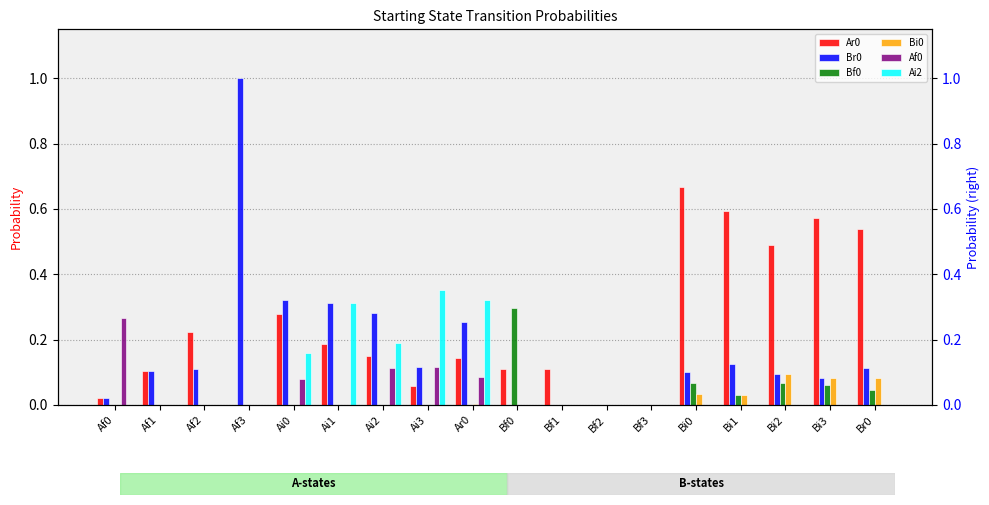

Is the value of Ar0 at Bi1 greater than the value of Bf0 at Bf0?

Yes